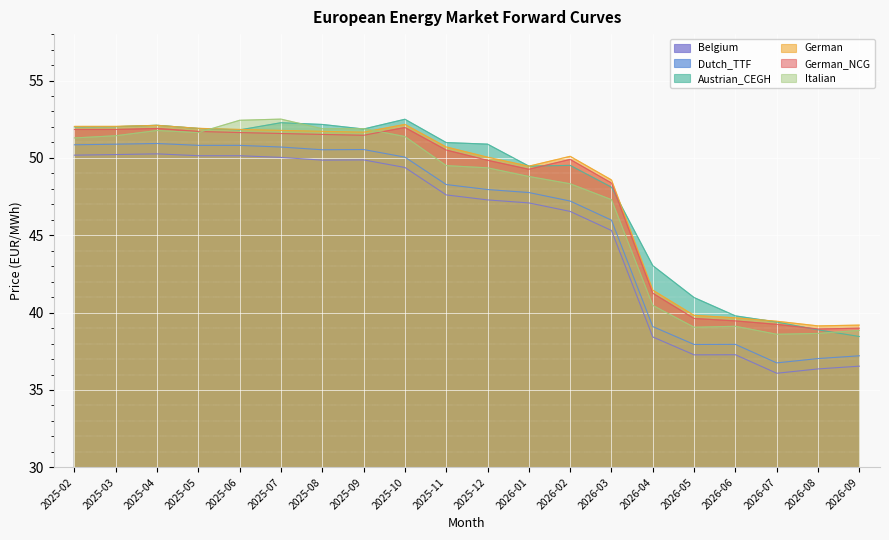

Which has a higher value, 2026-03 or 2025-02?

2025-02